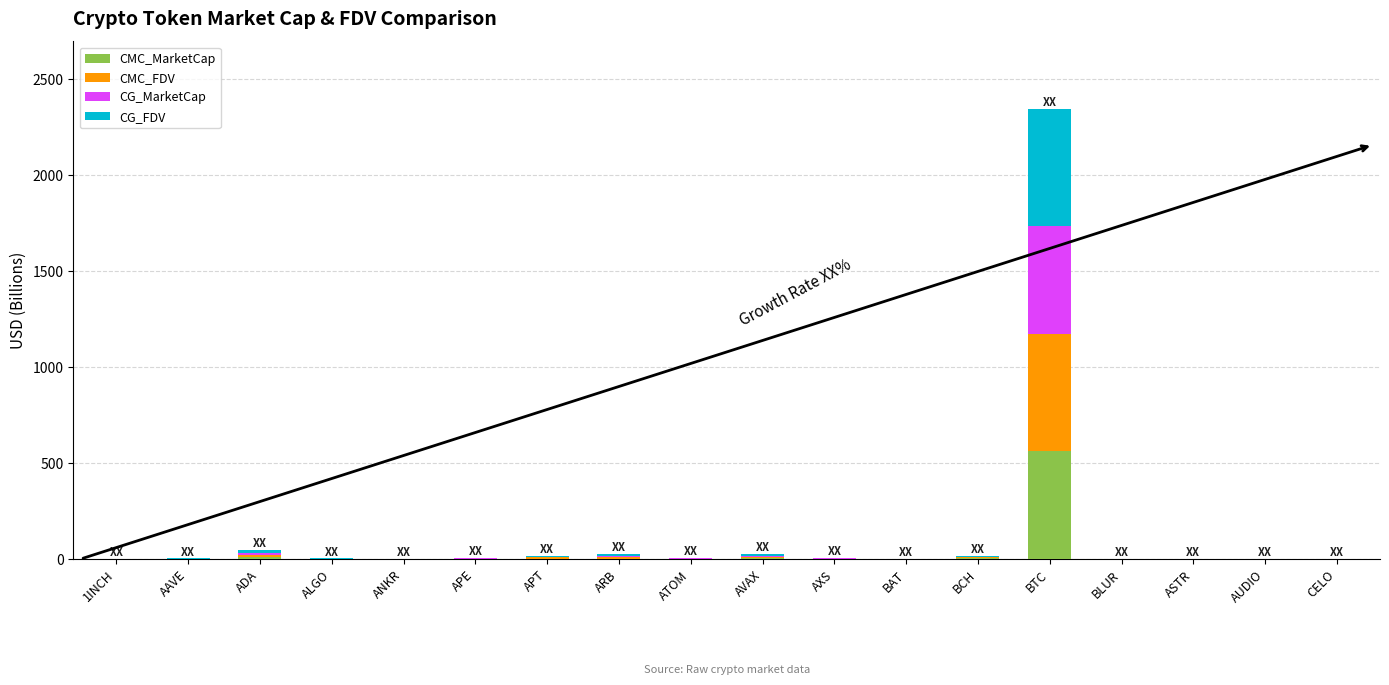

How many data points does each series have?

18